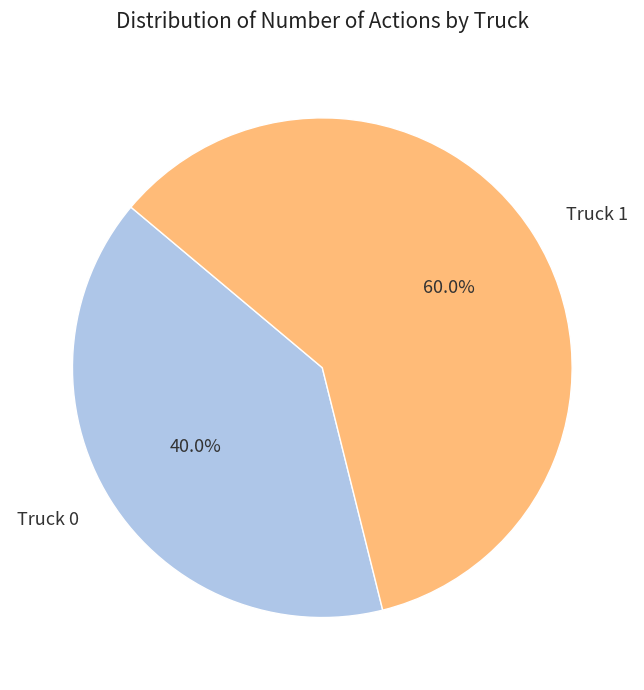

To the nearest percent, what portion does Truck 0 represent?

40%